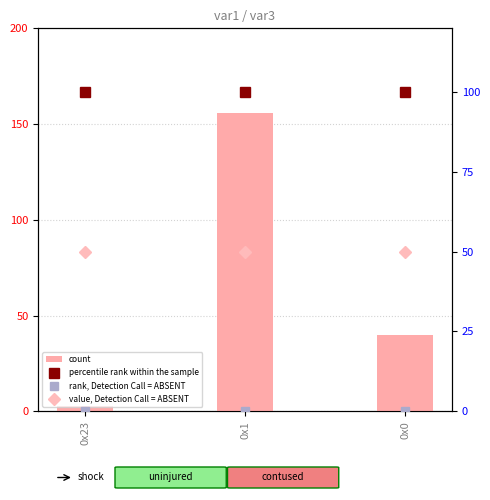

Rank the series at 0x23 from highest to lowest value.

count, percentile rank within the sample, value, Detection Call = ABSENT, rank, Detection Call = ABSENT